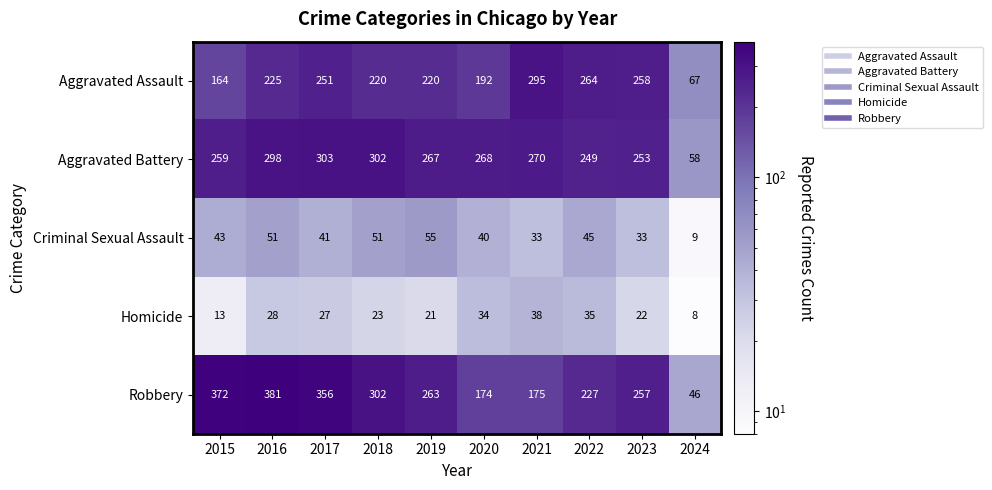

Which series has the largest range (max minus min)?

Robbery